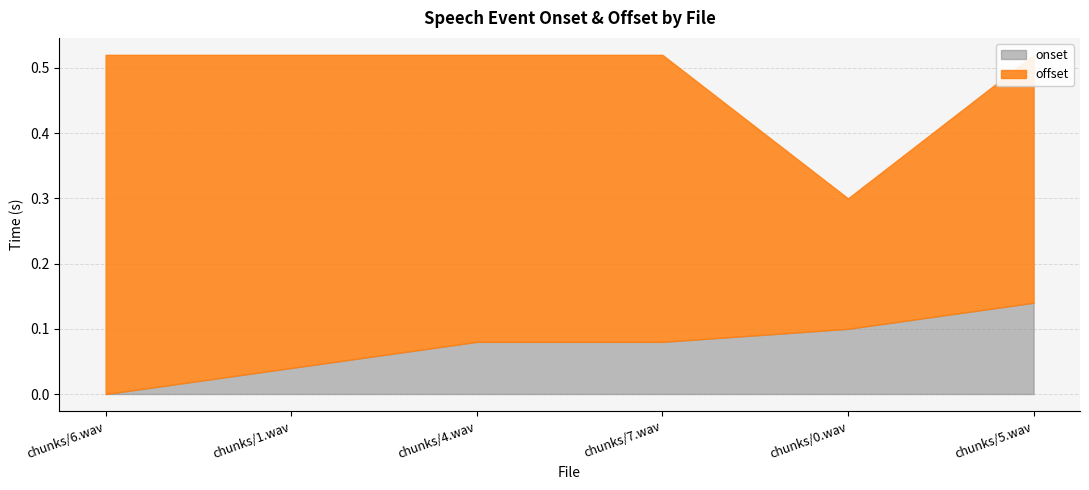

Does the chart have visible grid lines?

Yes